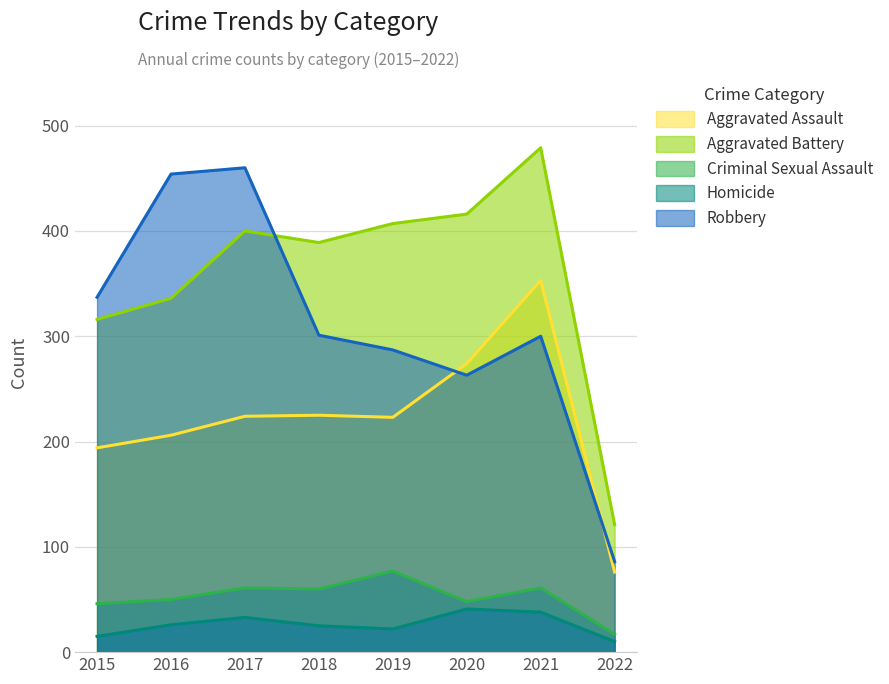

True or false: Criminal Sexual Assault and Aggravated Assault intersect in this chart.

False